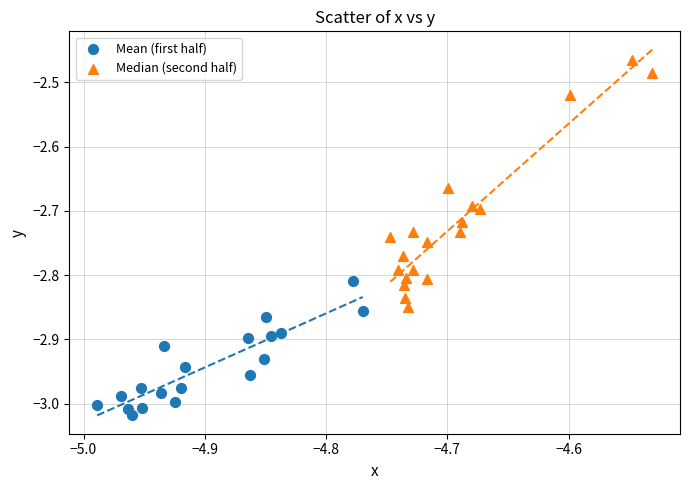

Which series reaches the maximum Y coordinate?

Median (second half)